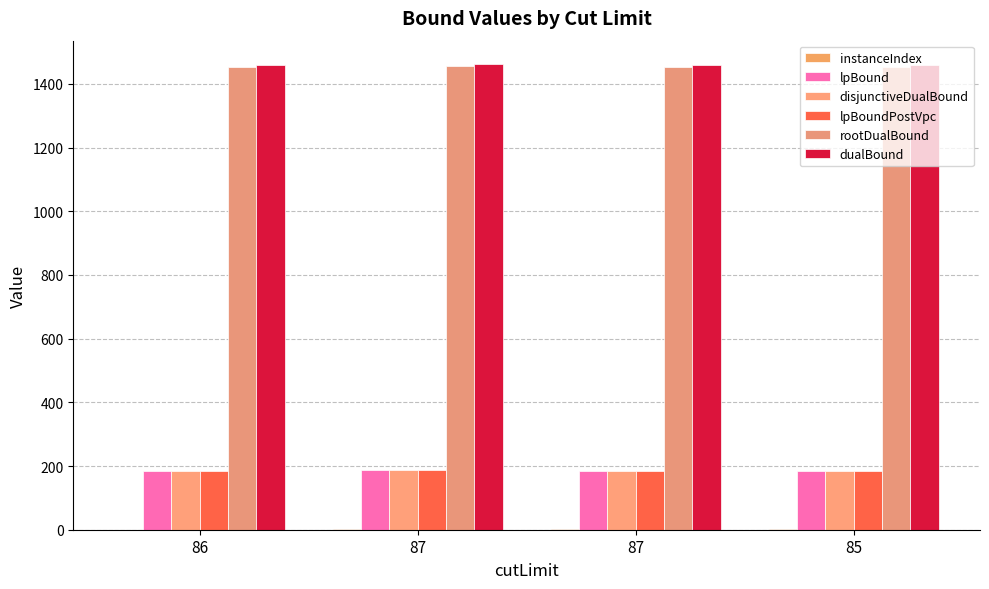

What is the value of the lpBoundPostVpc bar at the 4th from the left?

184.9